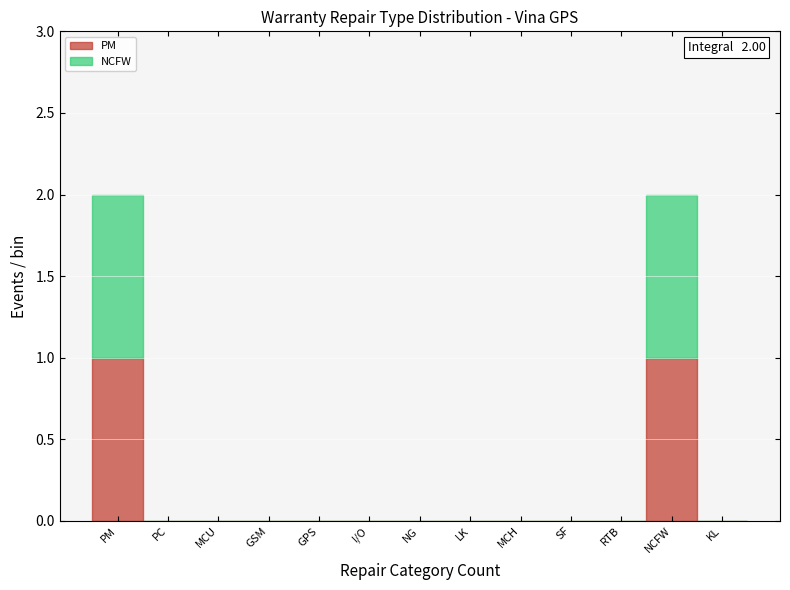

Reading right to left, transcribe the values for PM.

KL=0	NCFW=1	RTB=0	SF=0	MCH=0	LK=0	NG=0	I/O=0	GPS=0	GSM=0	MCU=0	PC=0	PM=1